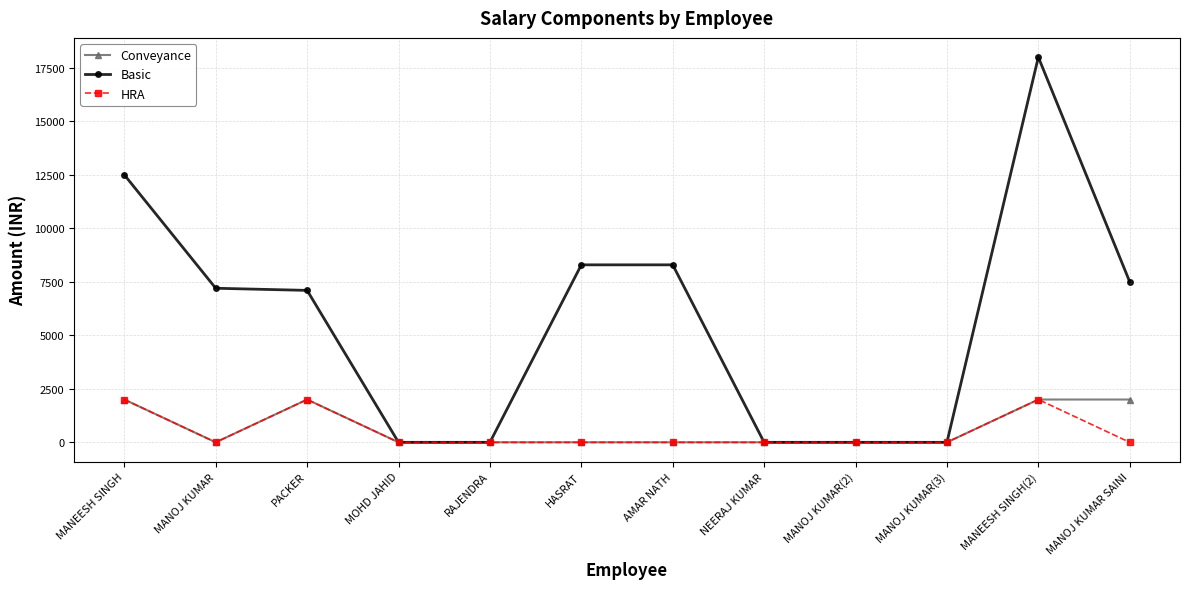

What is the label of the 12th point from the left?

MANOJ KUMAR SAINI